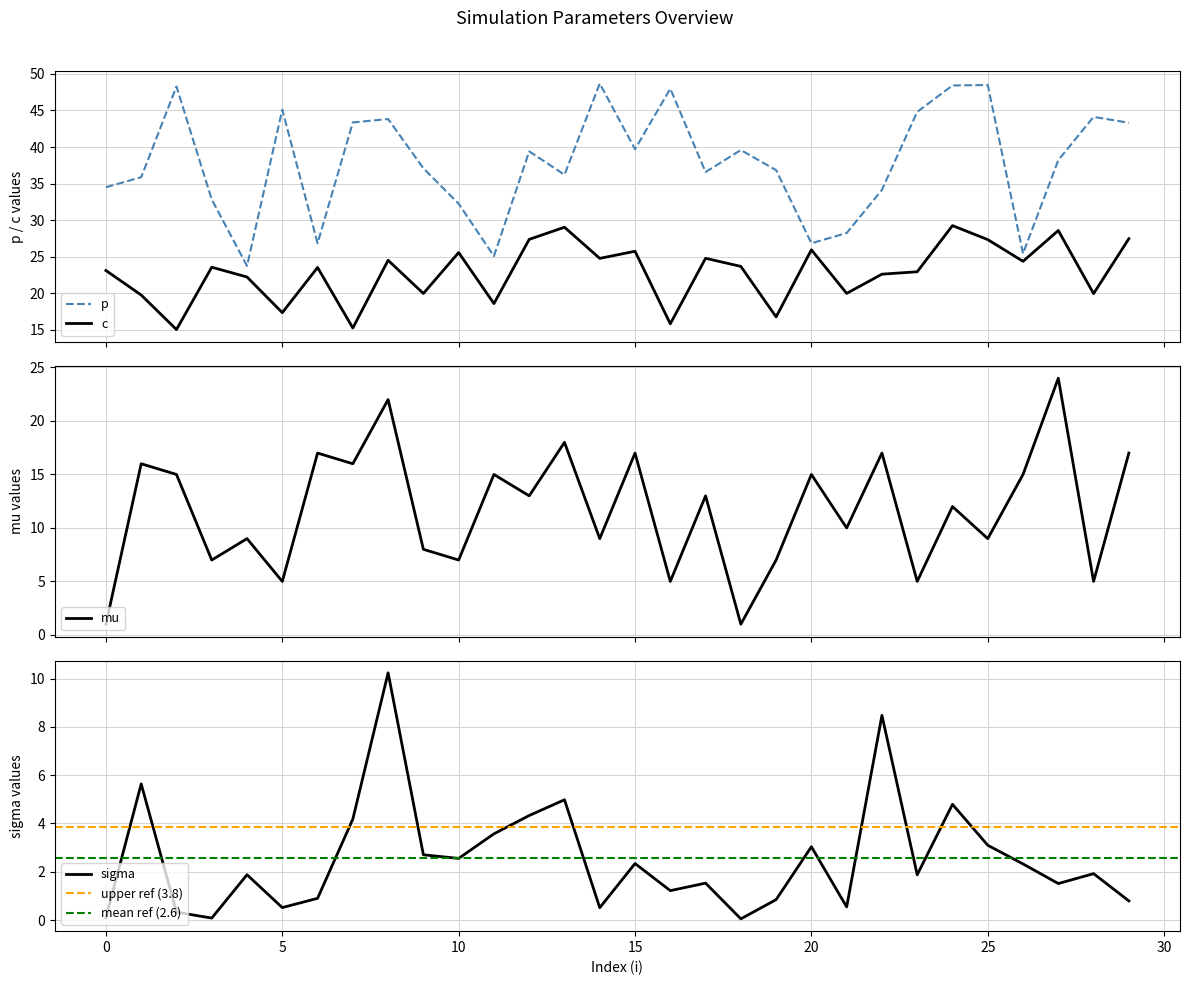

What is the sum of the mu values at 1 and 23?

21.0